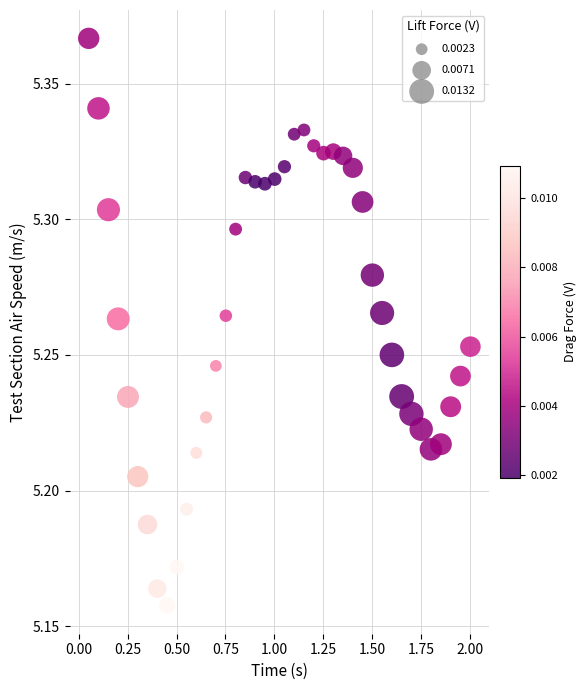

What is the range of X values (max minus min)?

2.0